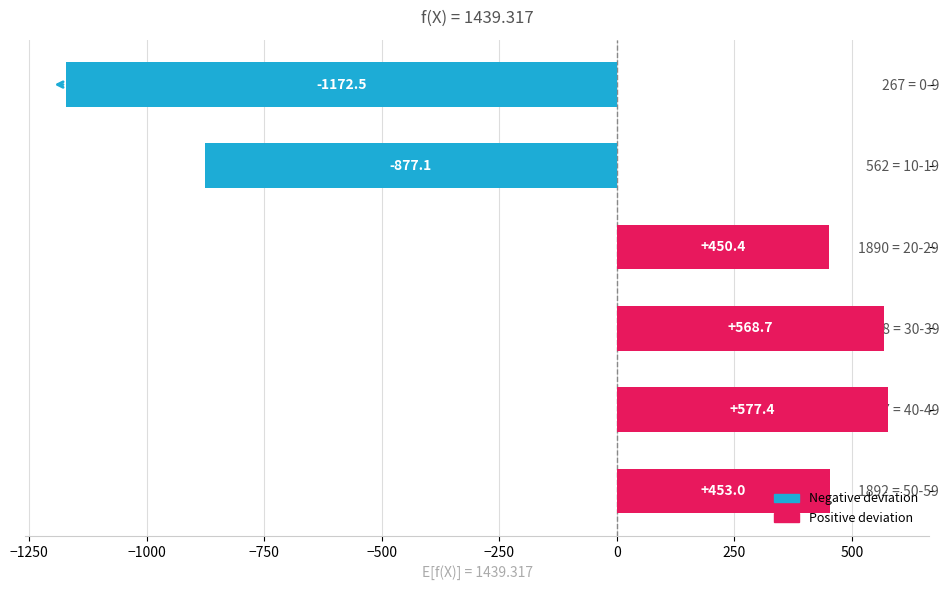

What is the difference between the second highest and minimum values?

1741.2